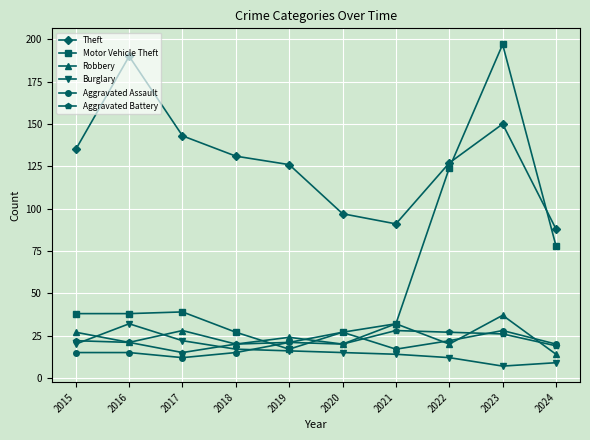

How many interior local valleys does the Theft series have?

1